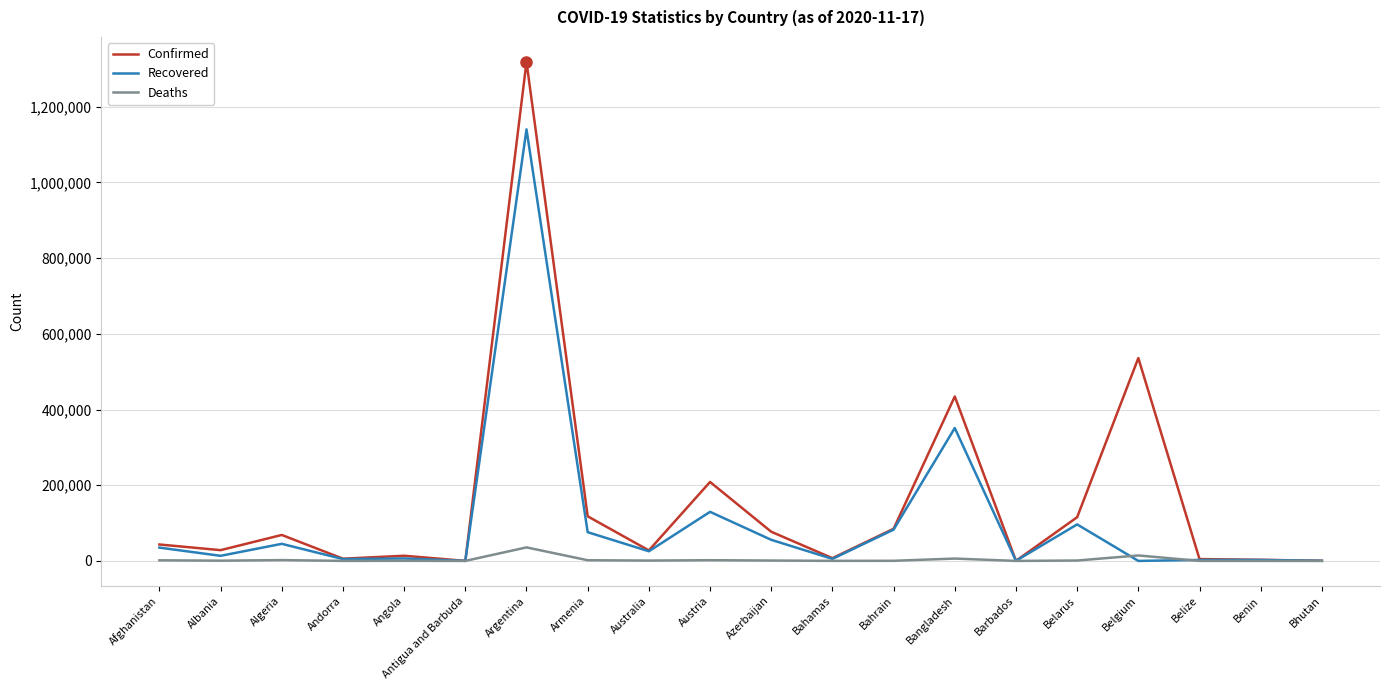

What are all the series names shown in the legend?

Confirmed, Recovered, Deaths